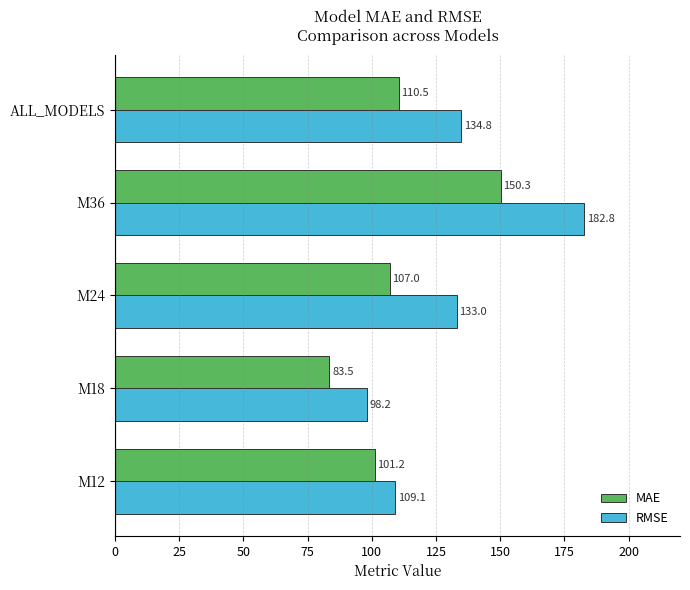

Which series has the widest spread of values?

RMSE